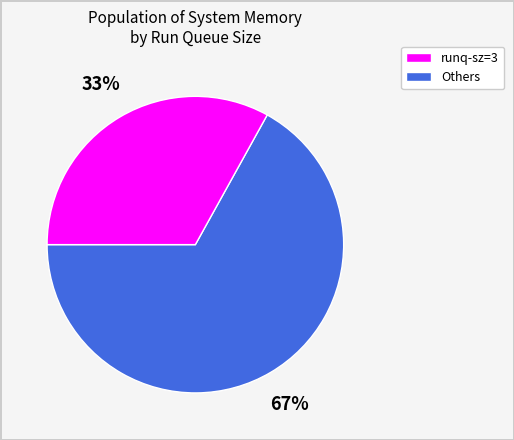

To the nearest percent, what is the difference between the largest and smallest slice percentages?

34%